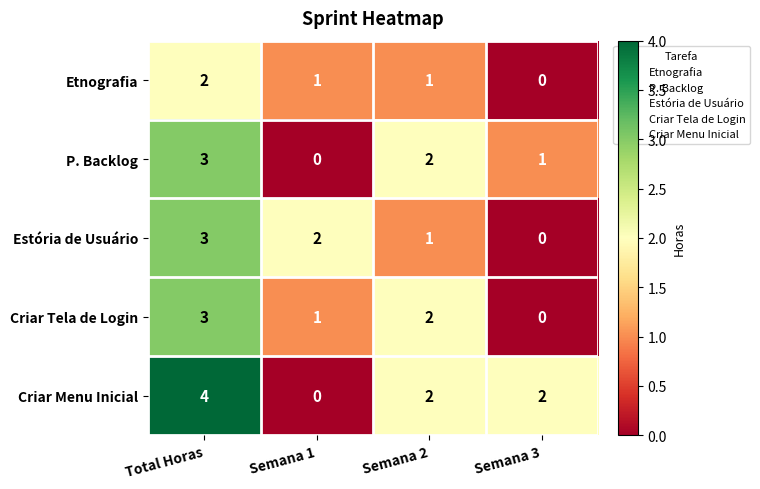

Which series has the largest range (max minus min)?

Criar Menu Inicial